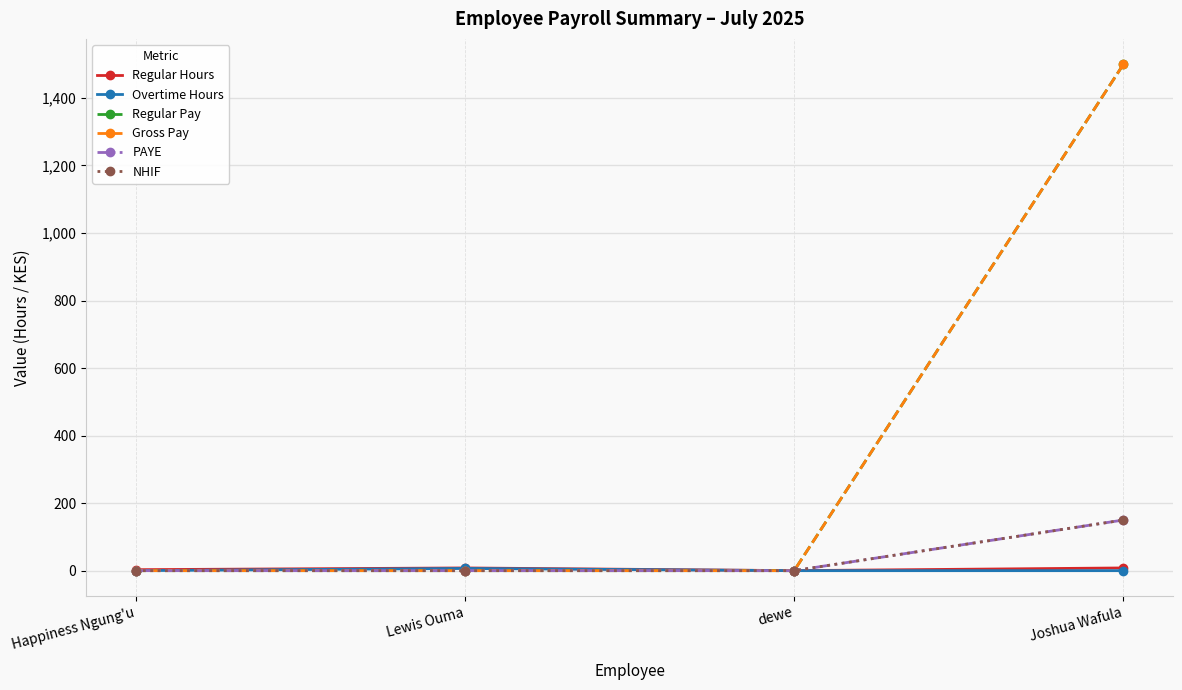

What is the difference between the maximum and minimum values in the Gross Pay series?

1500.0